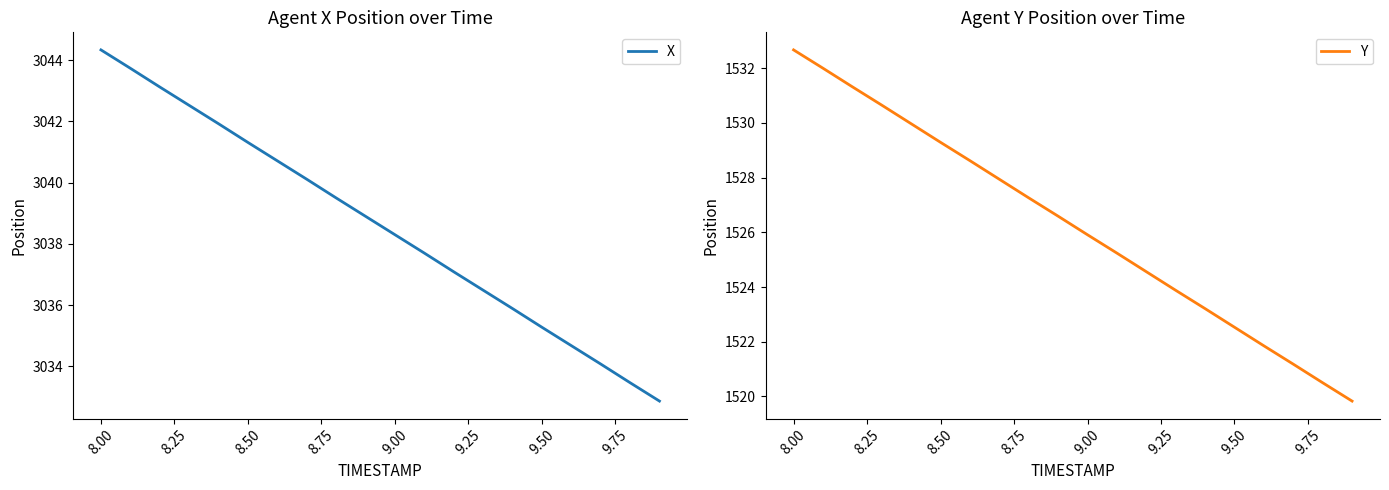

True or false: X has more than 0 points higher than both neighbors.

False